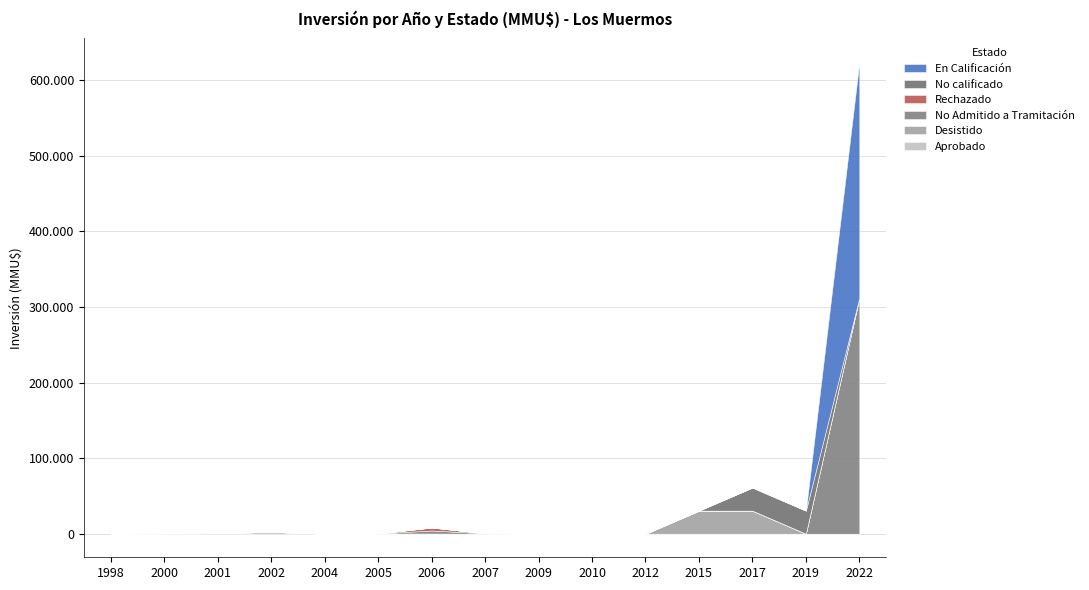

What is the difference between the maximum and minimum values in the Aprobado series?

2500